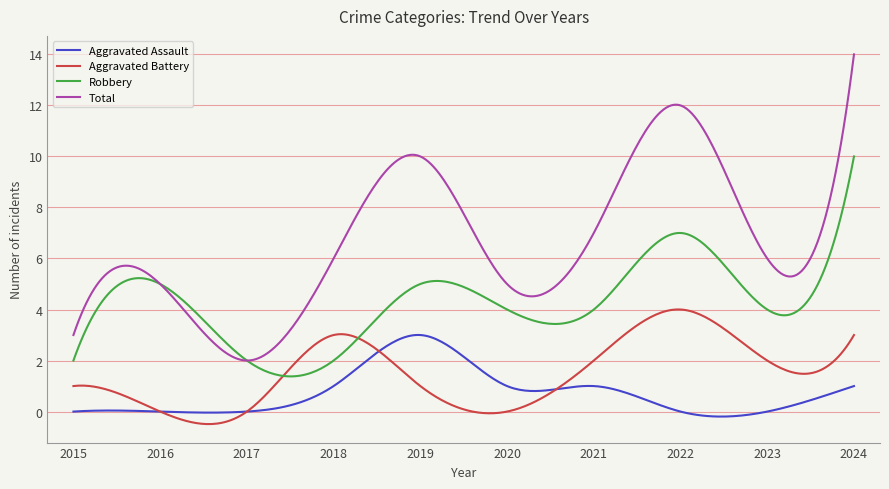

True or false: Total and Robbery intersect in this chart.

True